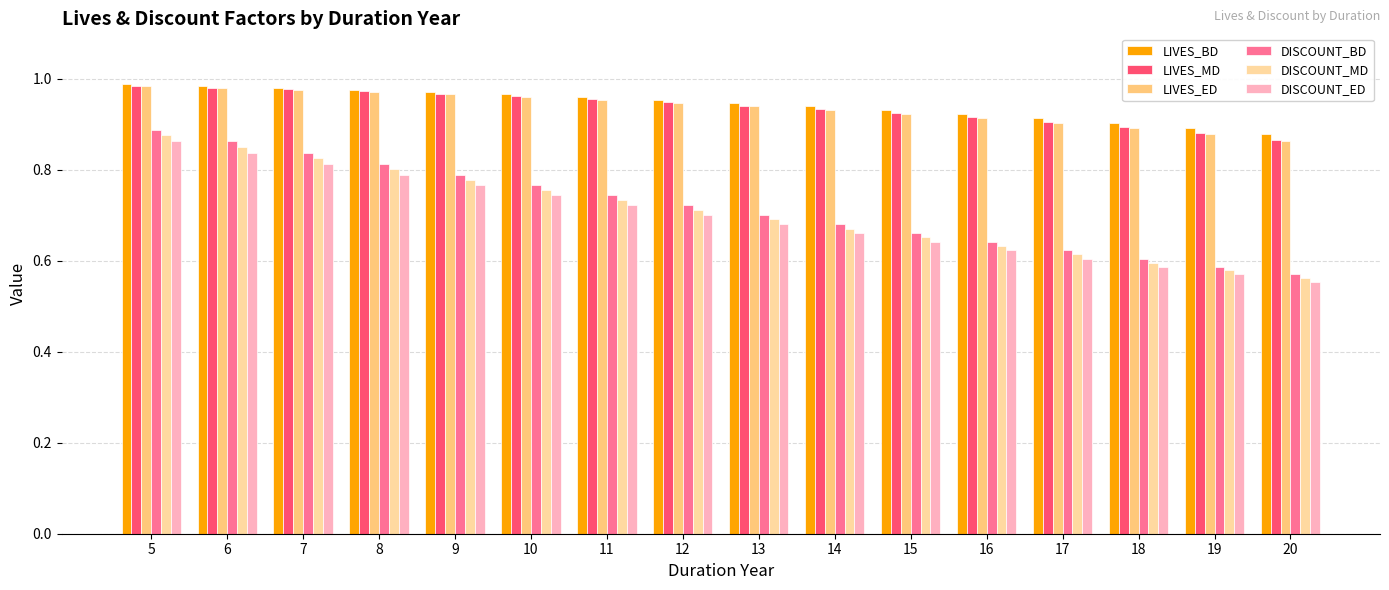

What is the total value across all series at 5?

5.6